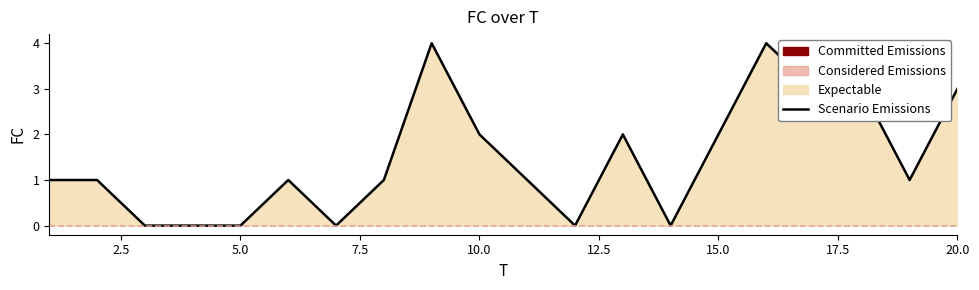

What is the average value?

1